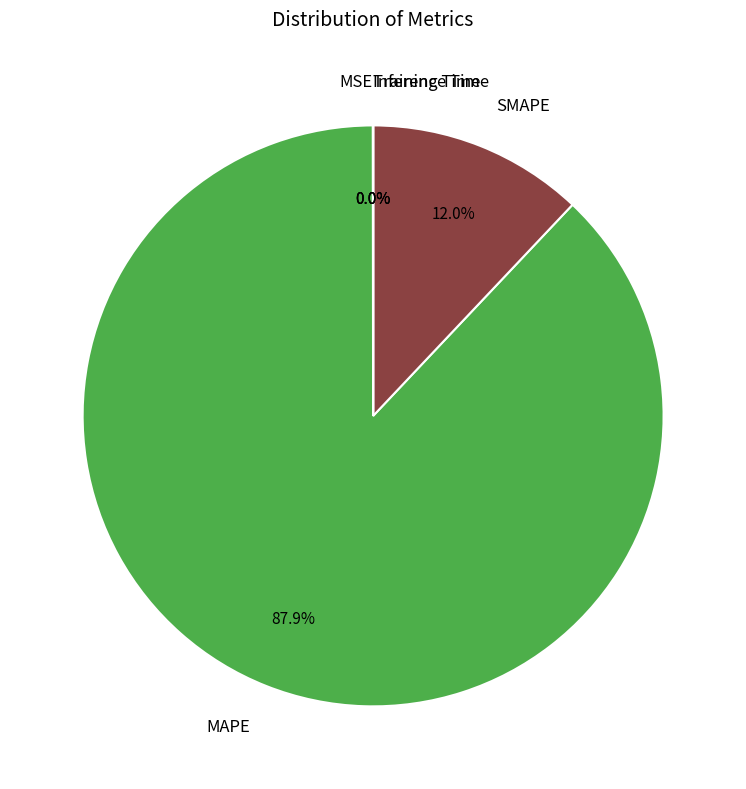

Does any single category account for the majority?

Yes